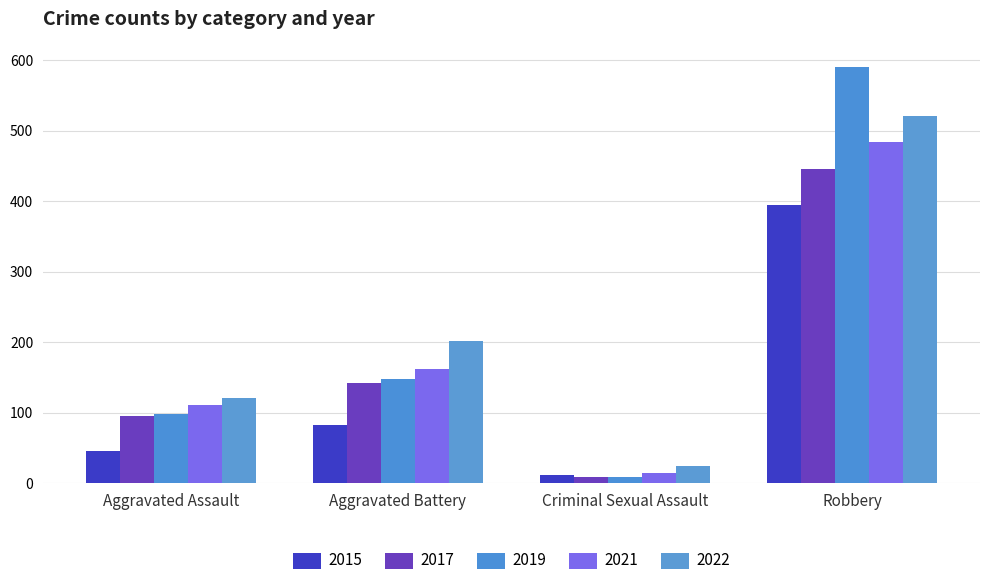

Which series changed the most between Aggravated Battery and Criminal Sexual Assault?

2022